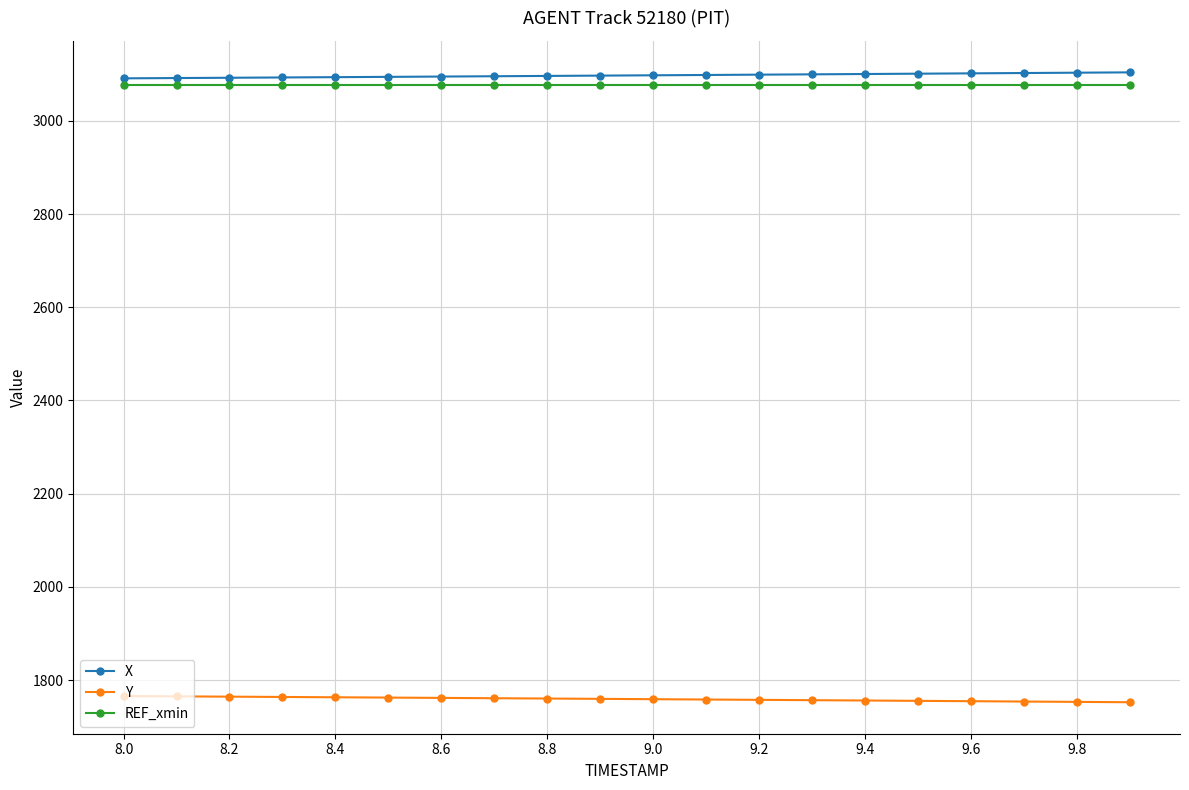

What is the value of the X point at the 1st from the left?

3091.2